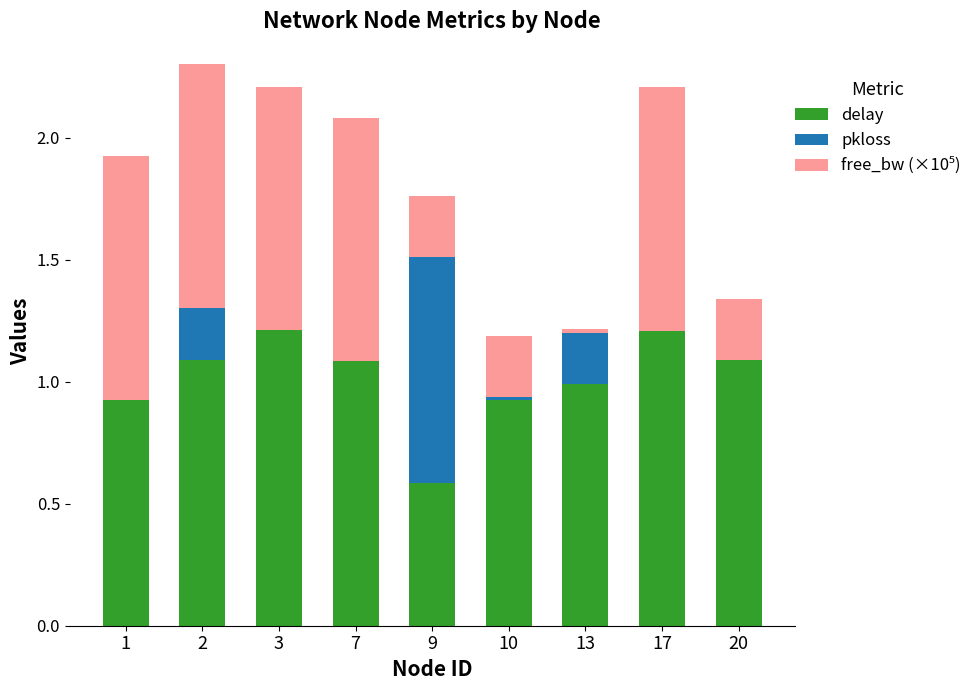

Does the chart contain stacked bars?

Yes